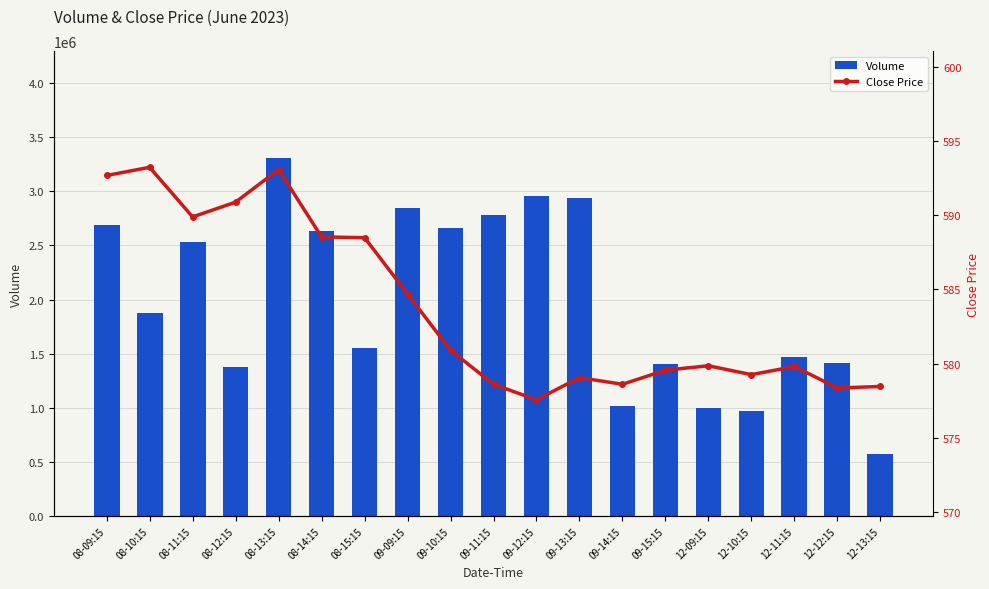

Reading left to right, list all the values displayed in this chart.

Volume: 08-09:15=2688381.0	08-10:15=1876049.0	08-11:15=2535083.0	08-12:15=1377957.0	08-13:15=3304064.0	08-14:15=2630675.0	08-15:15=1555984.0	09-09:15=2845366.0	09-10:15=2664731.0	09-11:15=2784095.0	09-12:15=2957325.0	09-13:15=2936174.0	09-14:15=1018485.0	09-15:15=1400179.0	12-09:15=998250.0	12-10:15=967565.0	12-11:15=1467252.0	12-12:15=1413958.0	12-13:15=574807.0
Close Price: 08-09:15=592.7	08-10:15=593.2	08-11:15=589.9	08-12:15=590.9	08-13:15=593.1	08-14:15=588.5	08-15:15=588.5	09-09:15=584.7	09-10:15=580.9	09-11:15=578.6	09-12:15=577.5	09-13:15=579.0	09-14:15=578.6	09-15:15=579.5	12-09:15=579.8	12-10:15=579.2	12-11:15=579.8	12-12:15=578.3	12-13:15=578.5